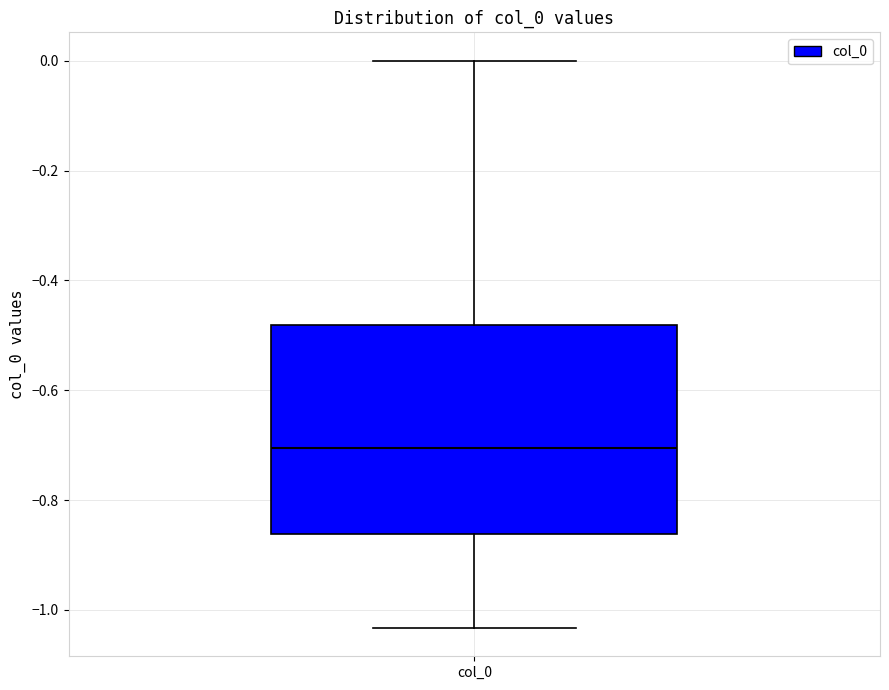

Transcribe this box plot: give where the median line is, the range the box spans, and where the two whiskers end, as read against the y-axis. The values are not printed on the chart, so give them approximately, as read against the axis.

median -0.70, box -0.86 to -0.48, whiskers -1.04 to 0.00